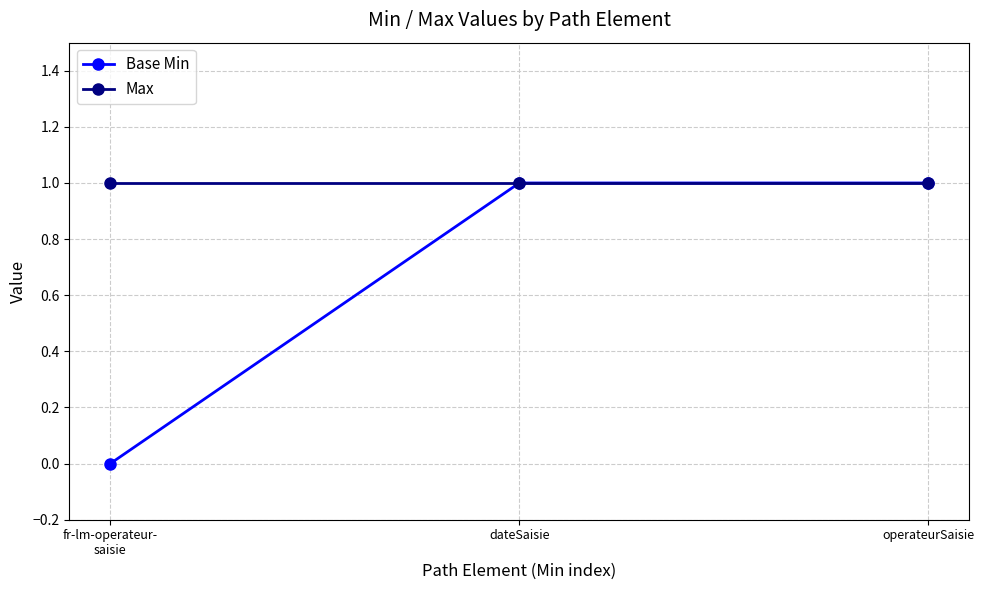

Rank the series by their average value, from lowest to highest.

Base Min, Max